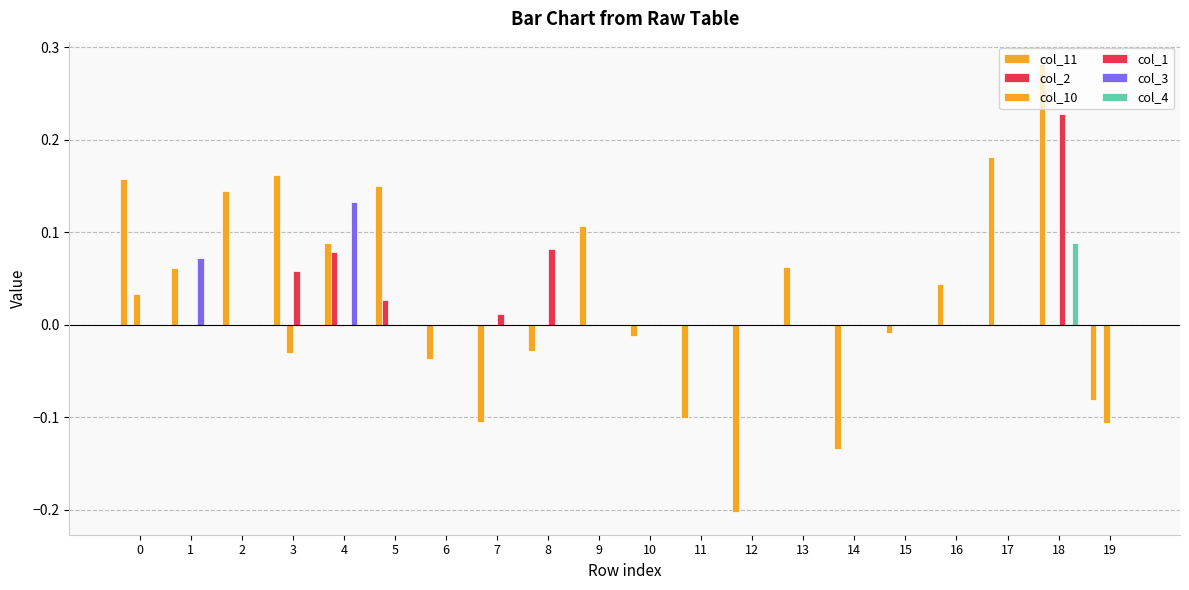

How many groups of bars are there?

20